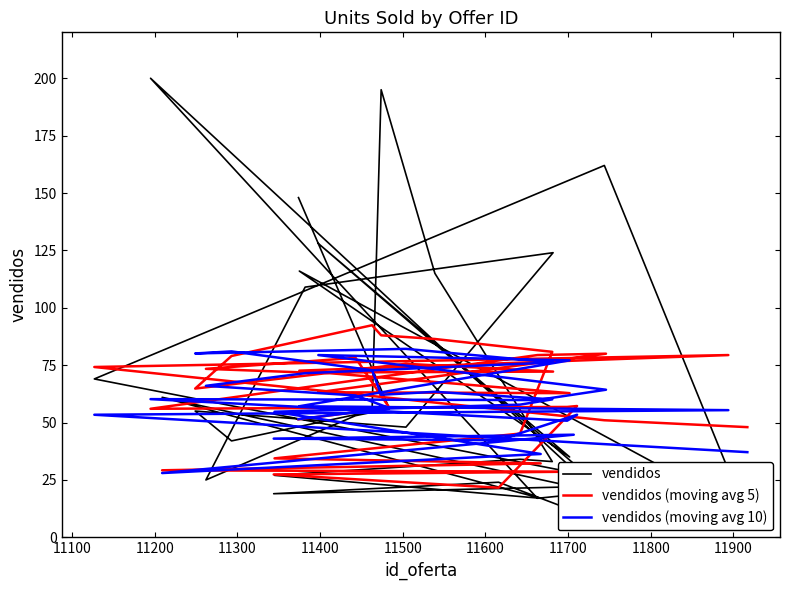

Which series has the widest spread of values?

vendidos